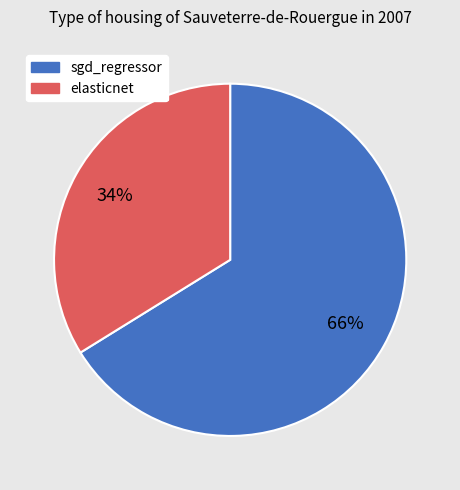

Is elasticnet the majority of the pie?

No